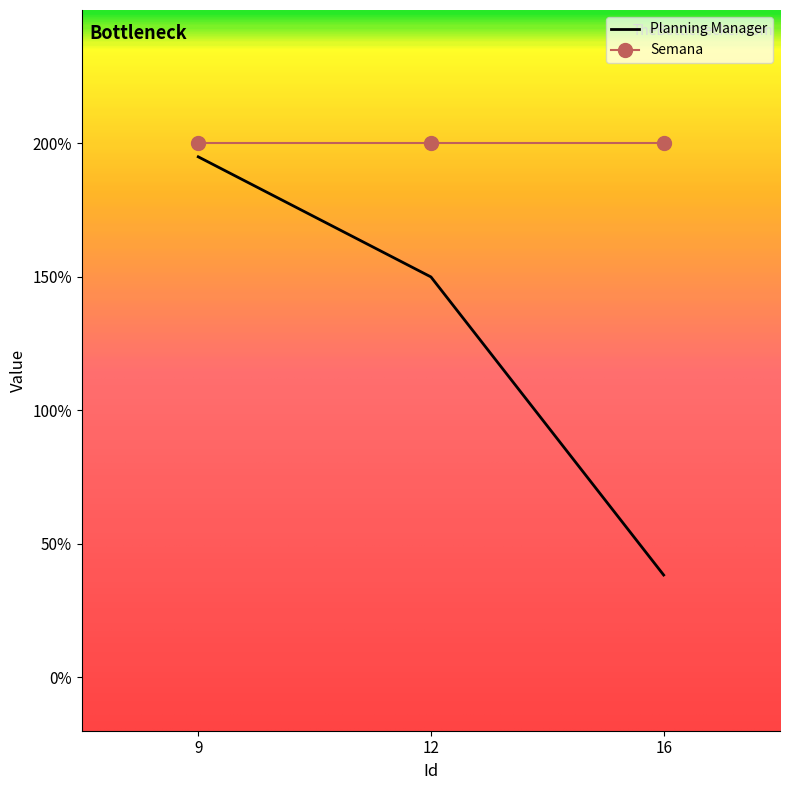

At which category does the chart reach its minimum across all series?

16